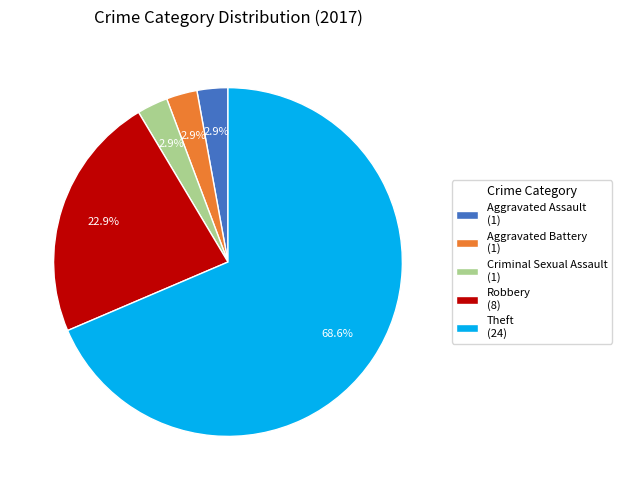

What is the largest slice in the pie chart?

Theft (24)